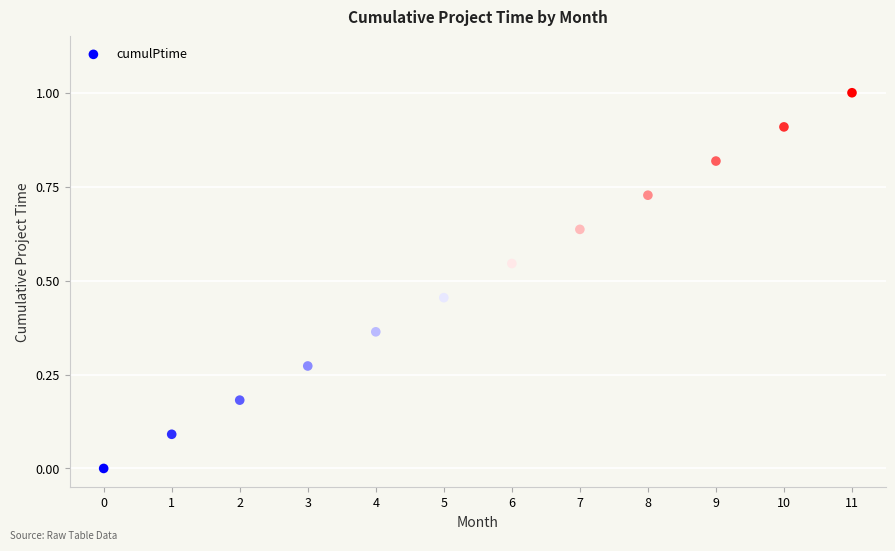

What is the range of Y values (max minus min)?

1.0